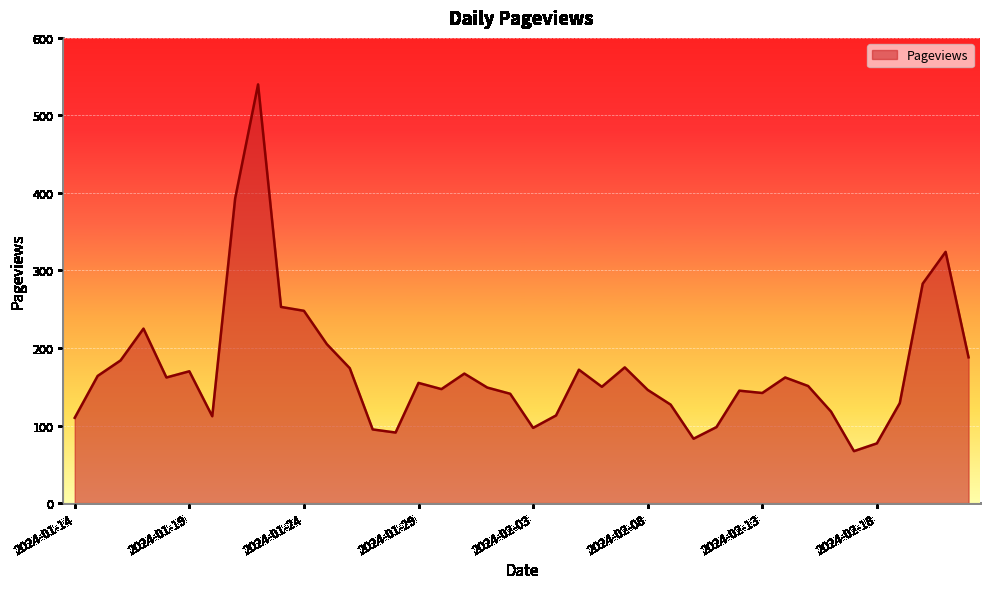

What is the difference between the maximum and minimum values?

473